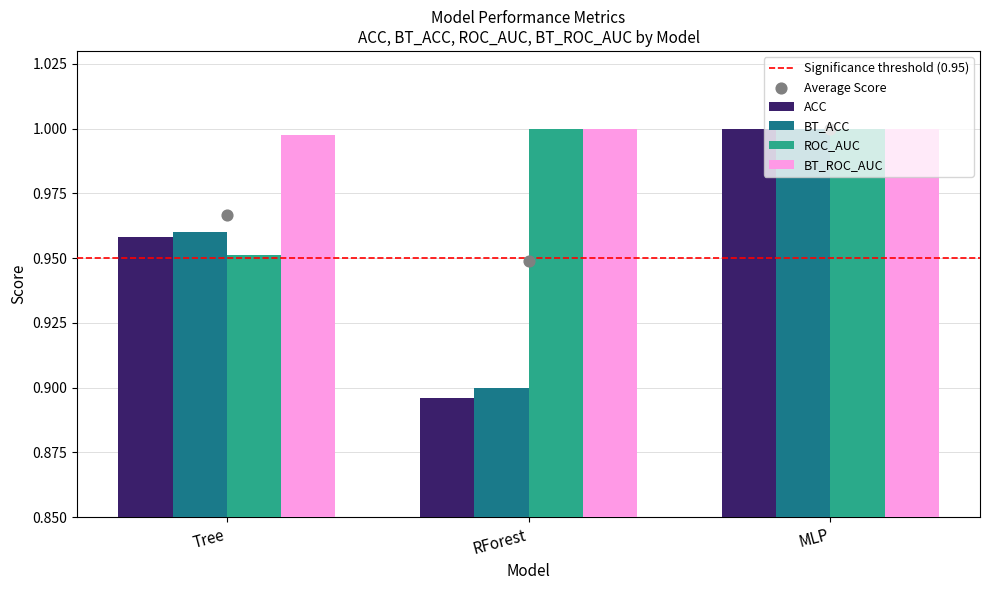

Which series has the largest Y range (max minus min)?

ACC